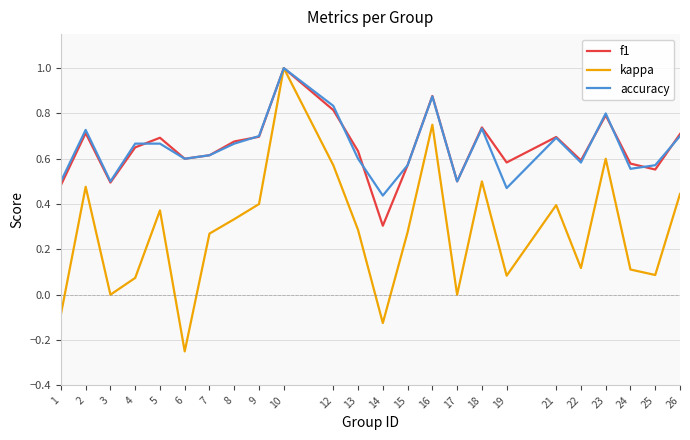

Which series has the largest range (max minus min)?

kappa